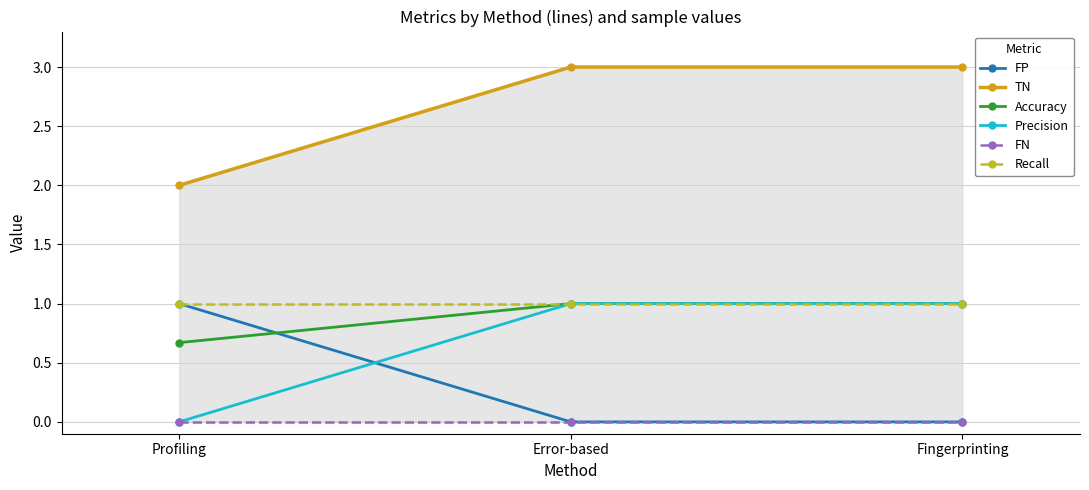

Reading left to right, extract all data points from this chart.

FP: Profiling=1.0	Error-based=0.0	Fingerprinting=0.0
TN: Profiling=2.0	Error-based=3.0	Fingerprinting=3.0
Accuracy: Profiling=0.7	Error-based=1.0	Fingerprinting=1.0
Precision: Profiling=0.0	Error-based=1.0	Fingerprinting=1.0
FN: Profiling=0.0	Error-based=0.0	Fingerprinting=0.0
Recall: Profiling=1.0	Error-based=1.0	Fingerprinting=1.0